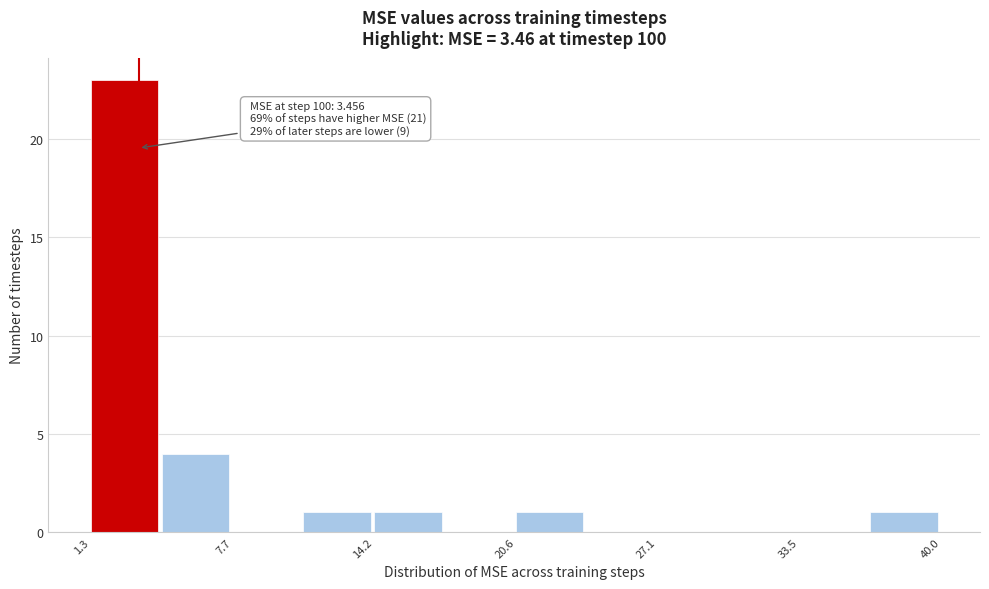

Read against the x-axis, roughly where is the centre of the tallest bar?

3